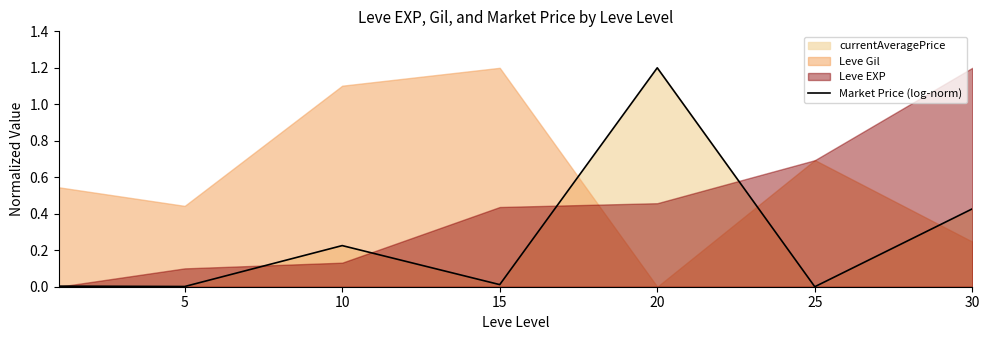

Which label corresponds to the largest value in the chart?

20